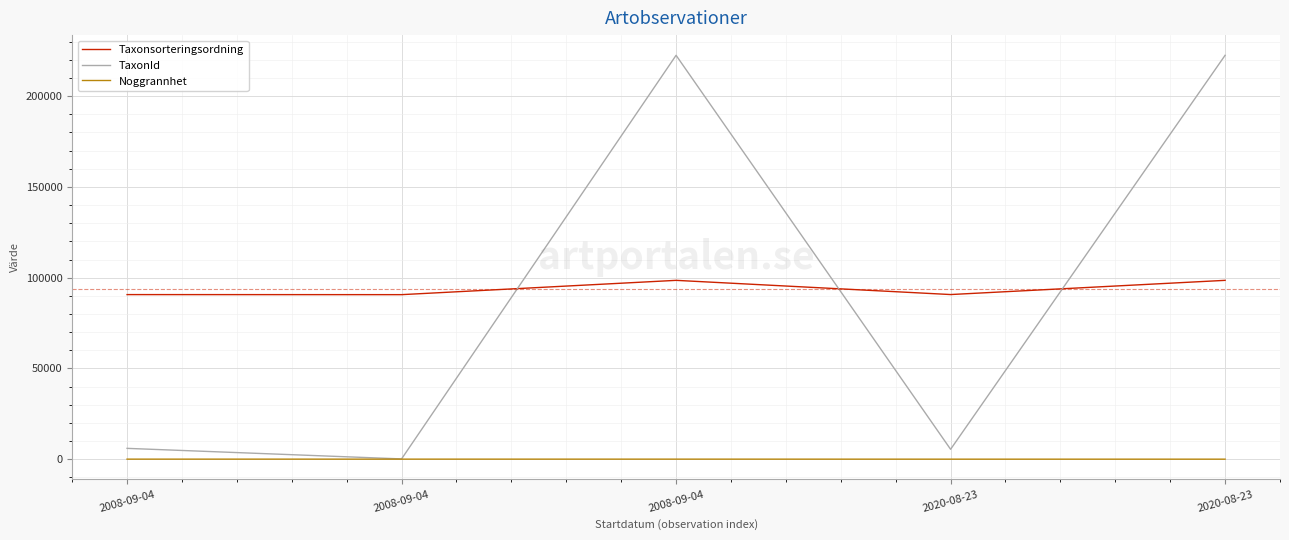

How many lines are shown in the chart?

3